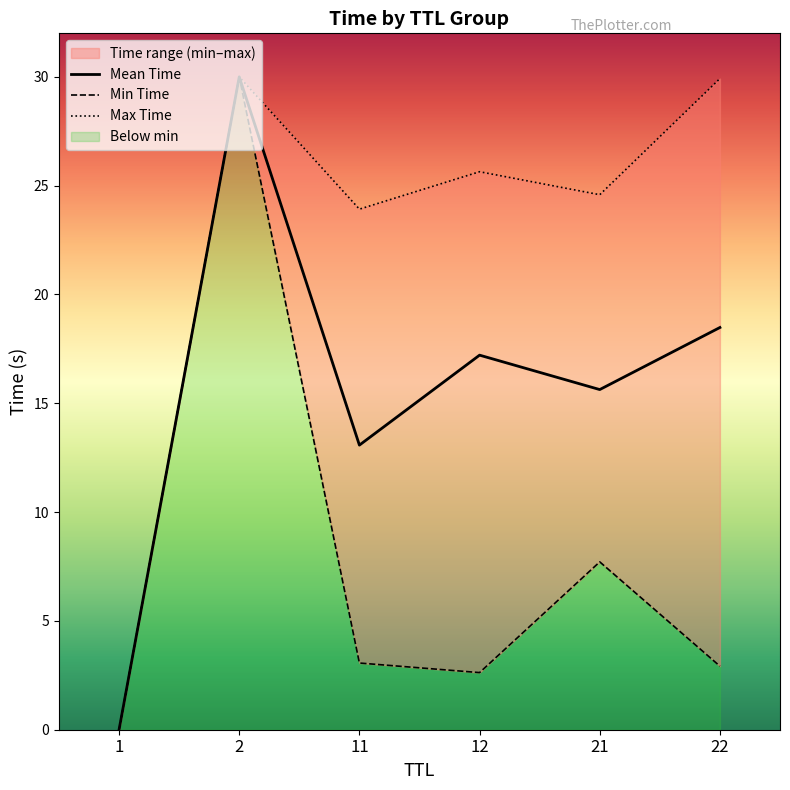

What is the total value across all series at 22?

51.3